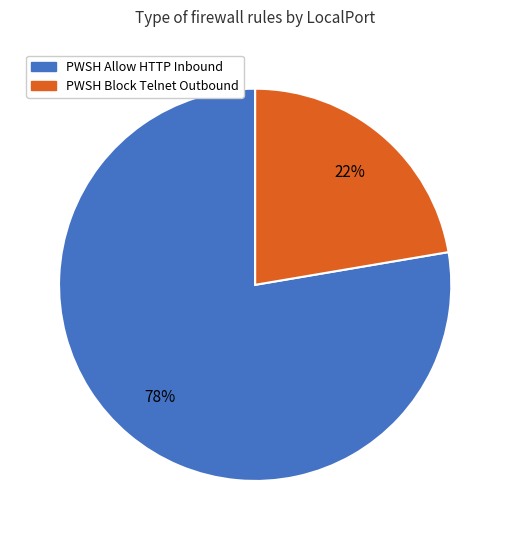

Is there any slice that represents more than half of the pie?

Yes